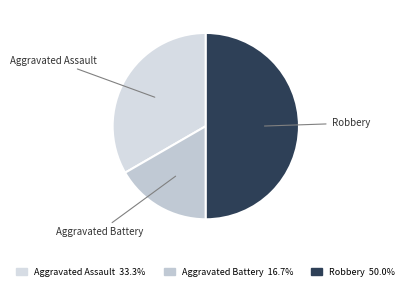

What is the ratio of the value at Aggravated Assault to the value at Aggravated Battery?

2.0